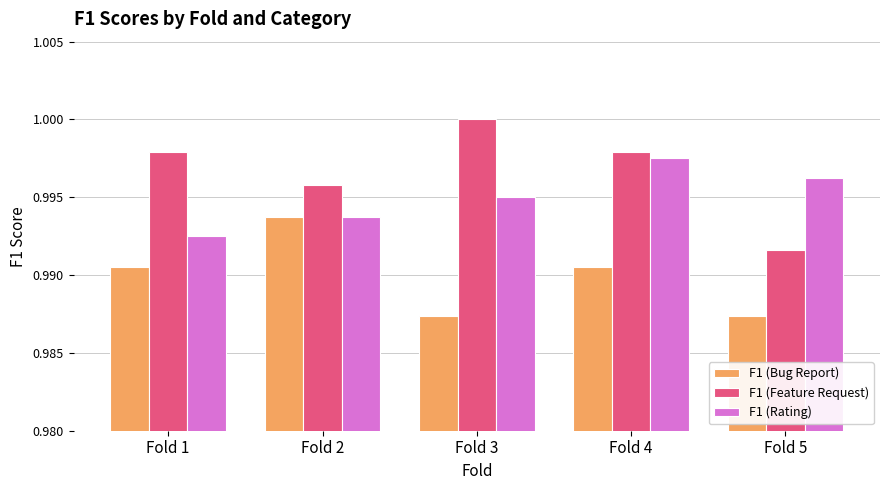

Which category has the highest value across all series?

Fold 3